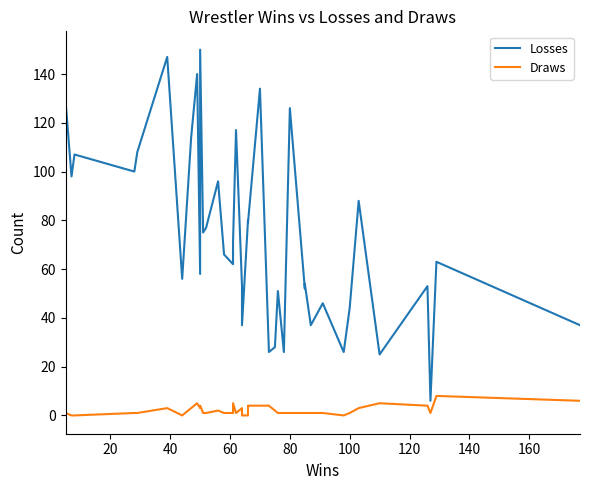

At how many categories does at least one series exceed 87?

14